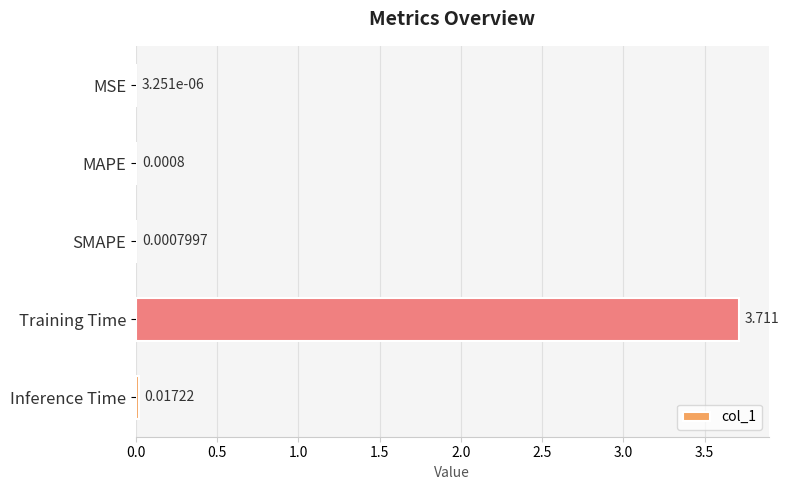

At which label is the value closest to 1?

Inference Time